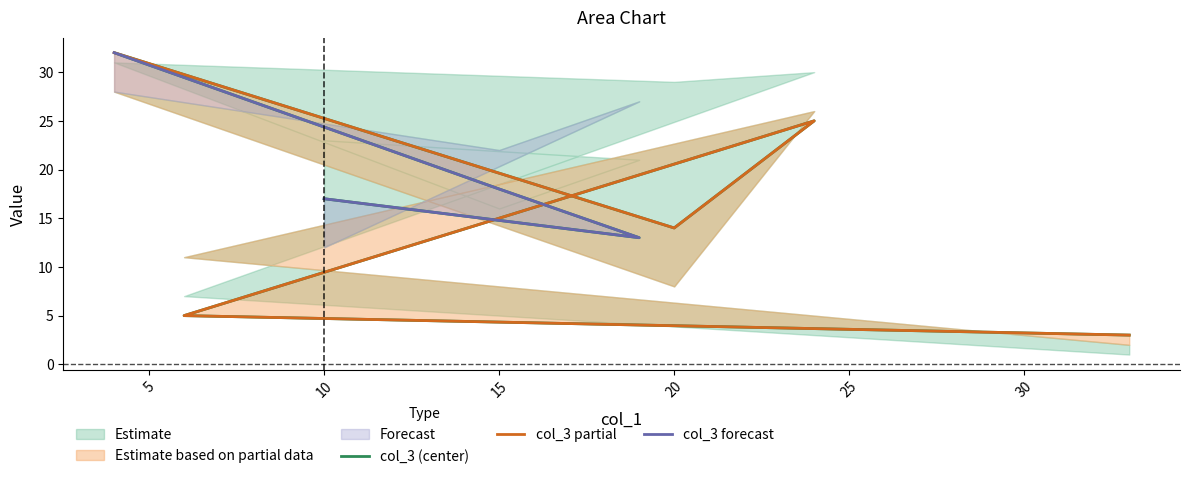

Between 19 and 6, which is larger?

19